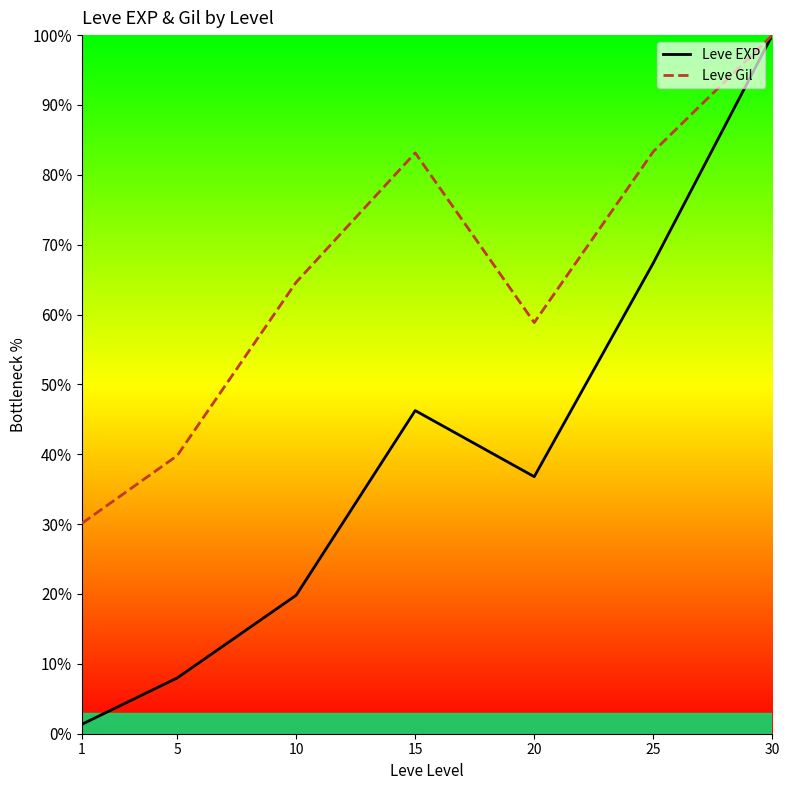

Is it true that Leve Gil equals 100.0 at 30?

True